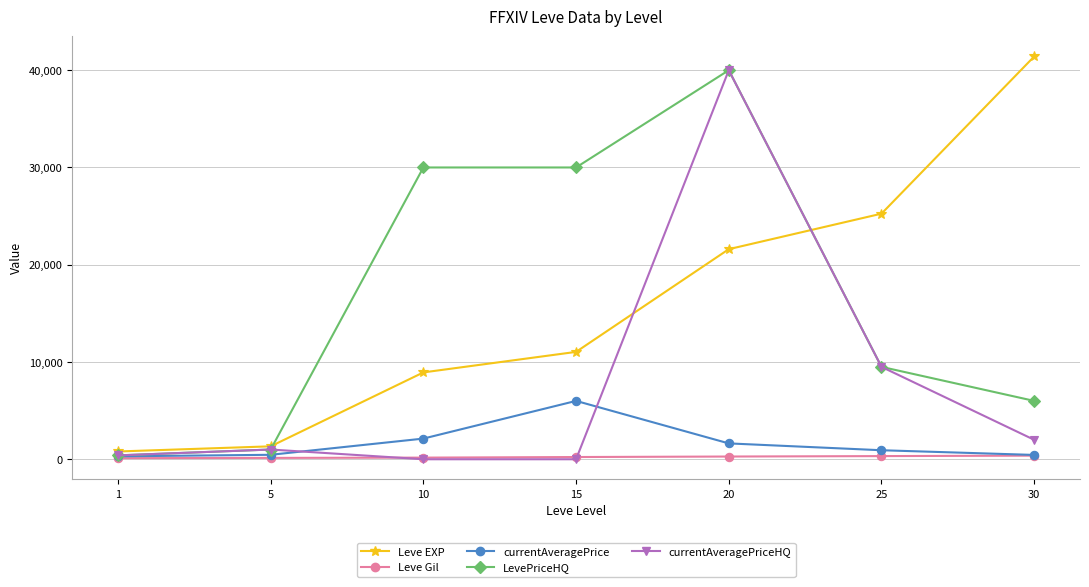

At how many categories does at least one series exceed 33292?

2